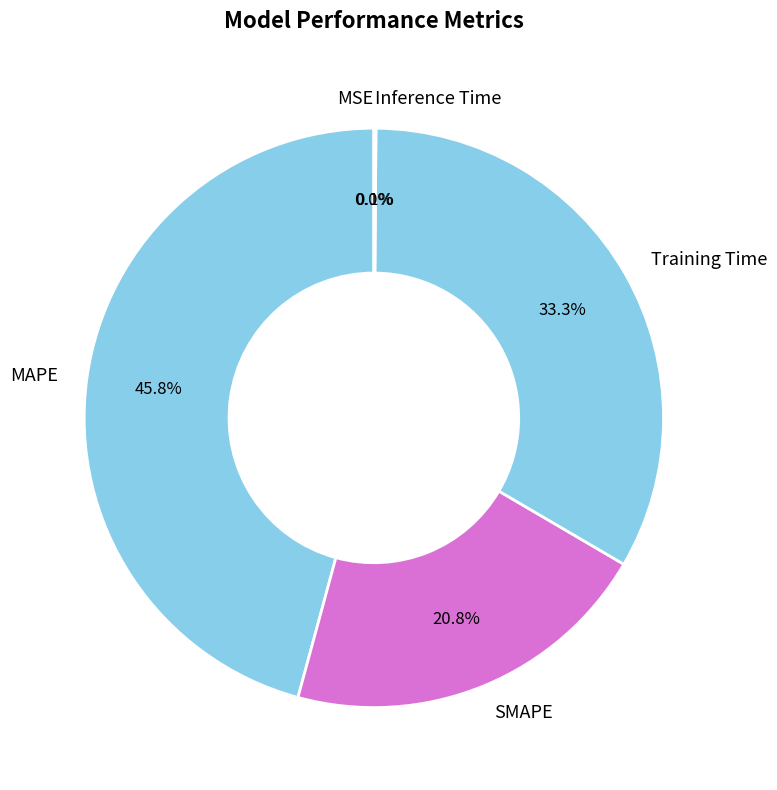

Approximately how many times larger is the value at SMAPE compared to Training Time?

0.6